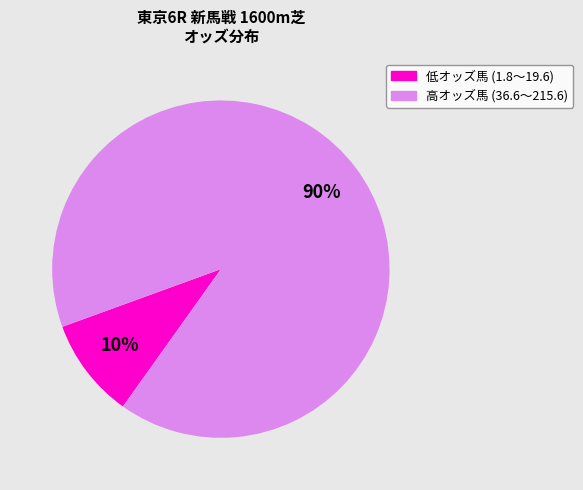

To the nearest percent, what is the combined percentage of 低オッズ馬 (1.8〜19.6) and 高オッズ馬 (36.6〜215.6)?

100%